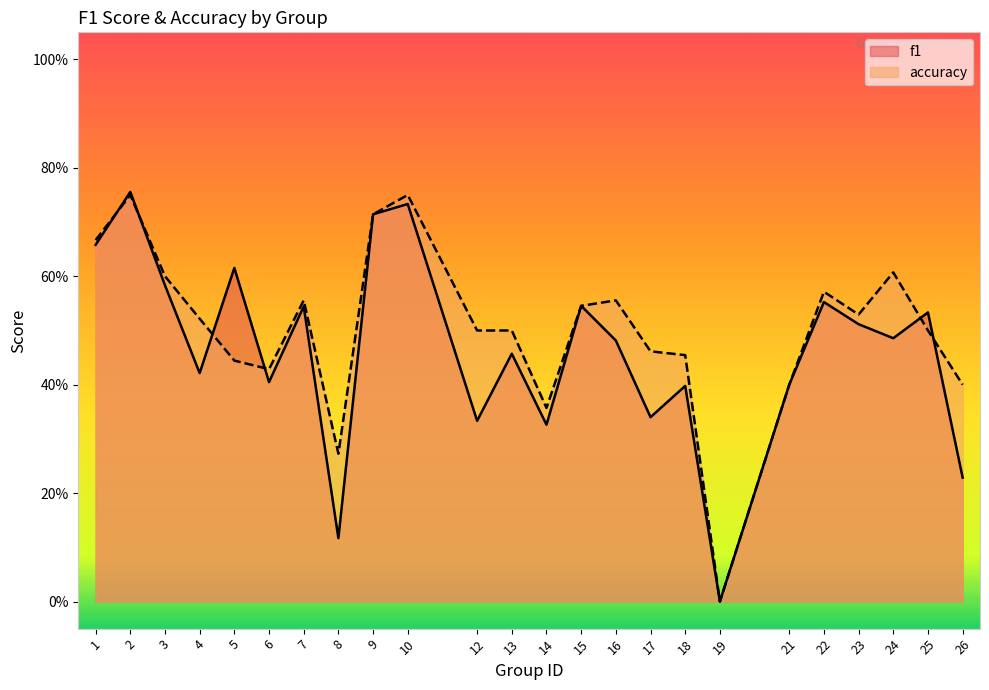

Is the value of accuracy at 24 greater than the value of f1 at 21?

Yes